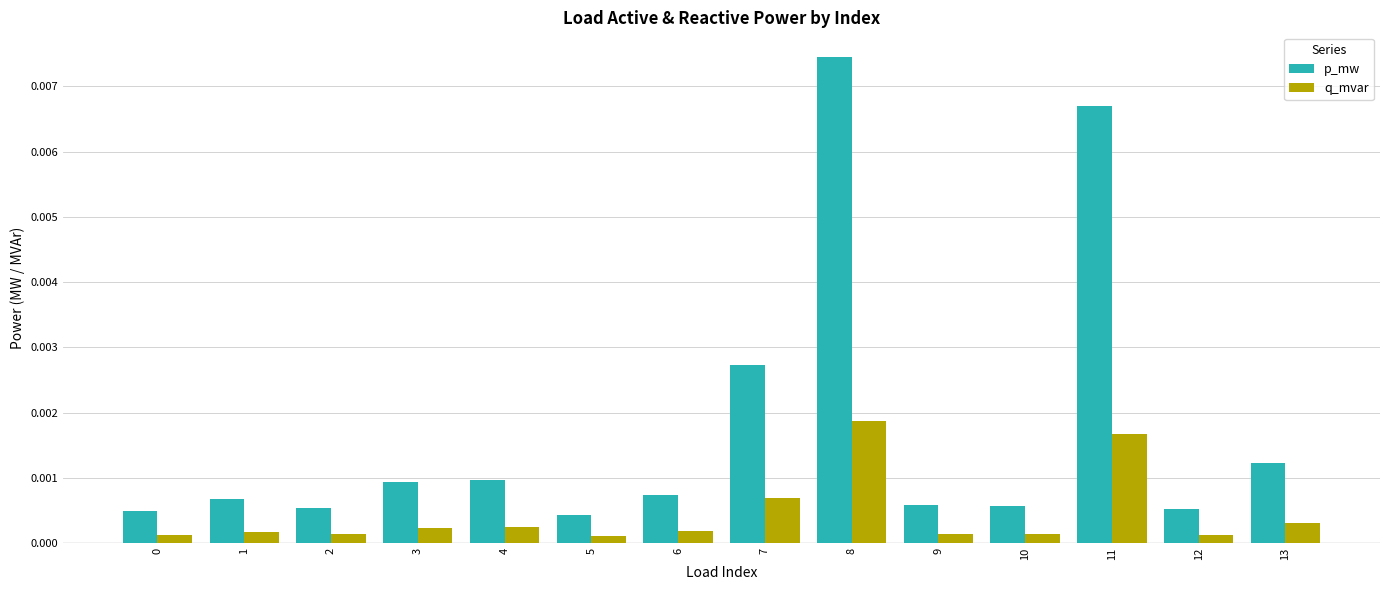

How many distinct data groups are displayed?

2